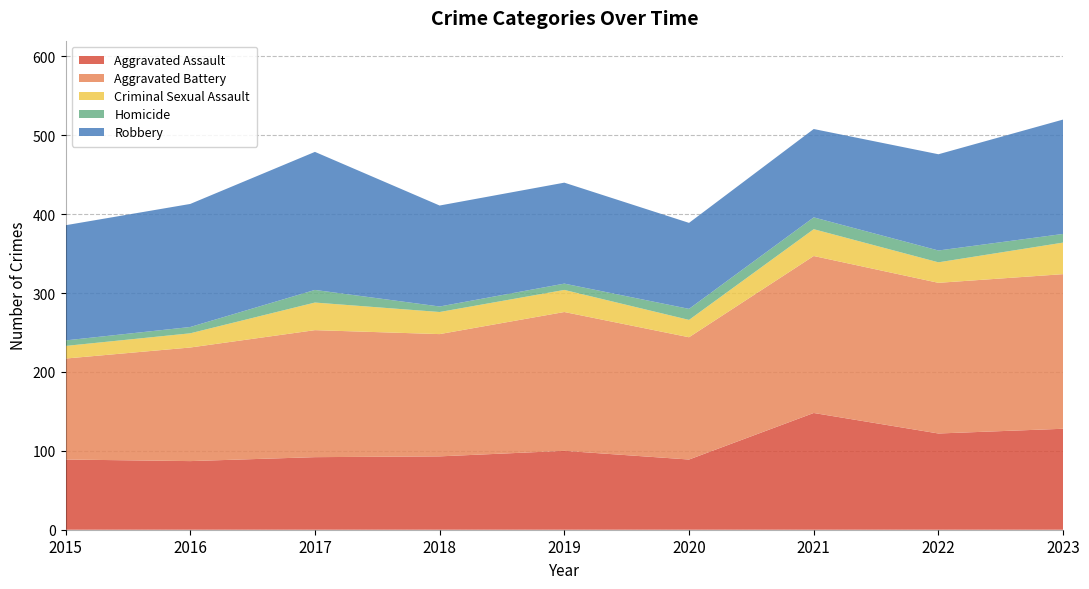

What is the difference between the highest and lowest values at 2022?

176